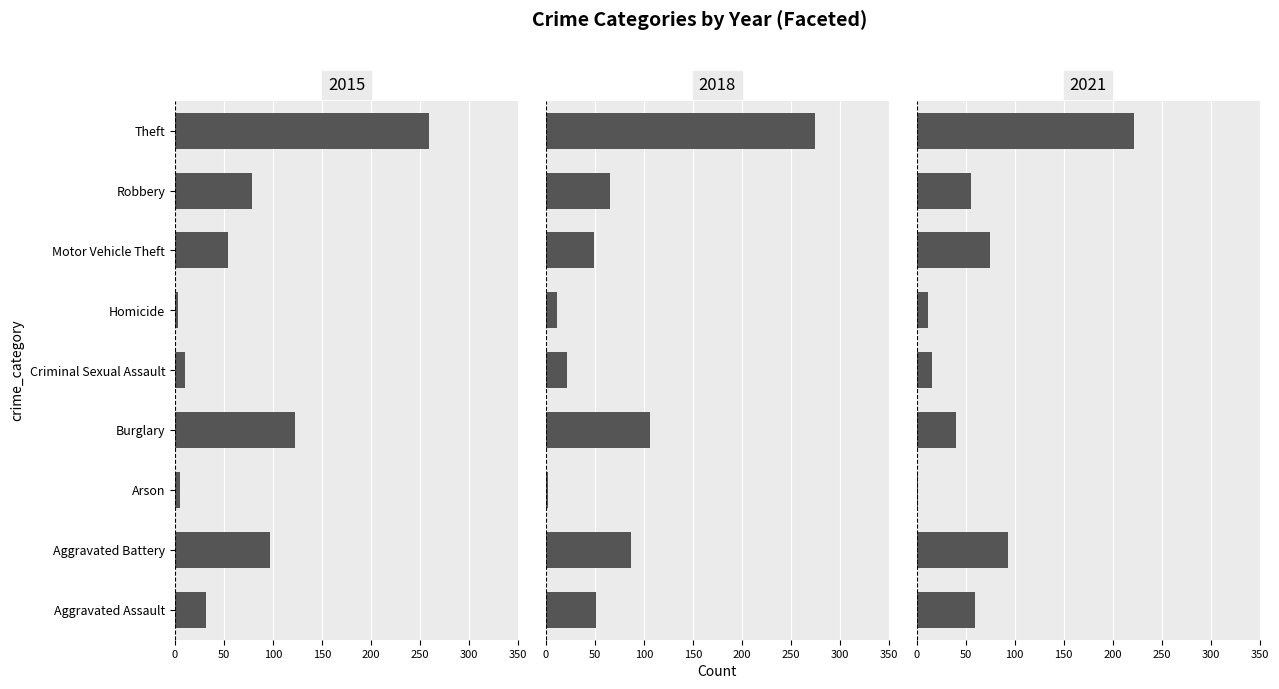

Count the number of data series in this chart.

3